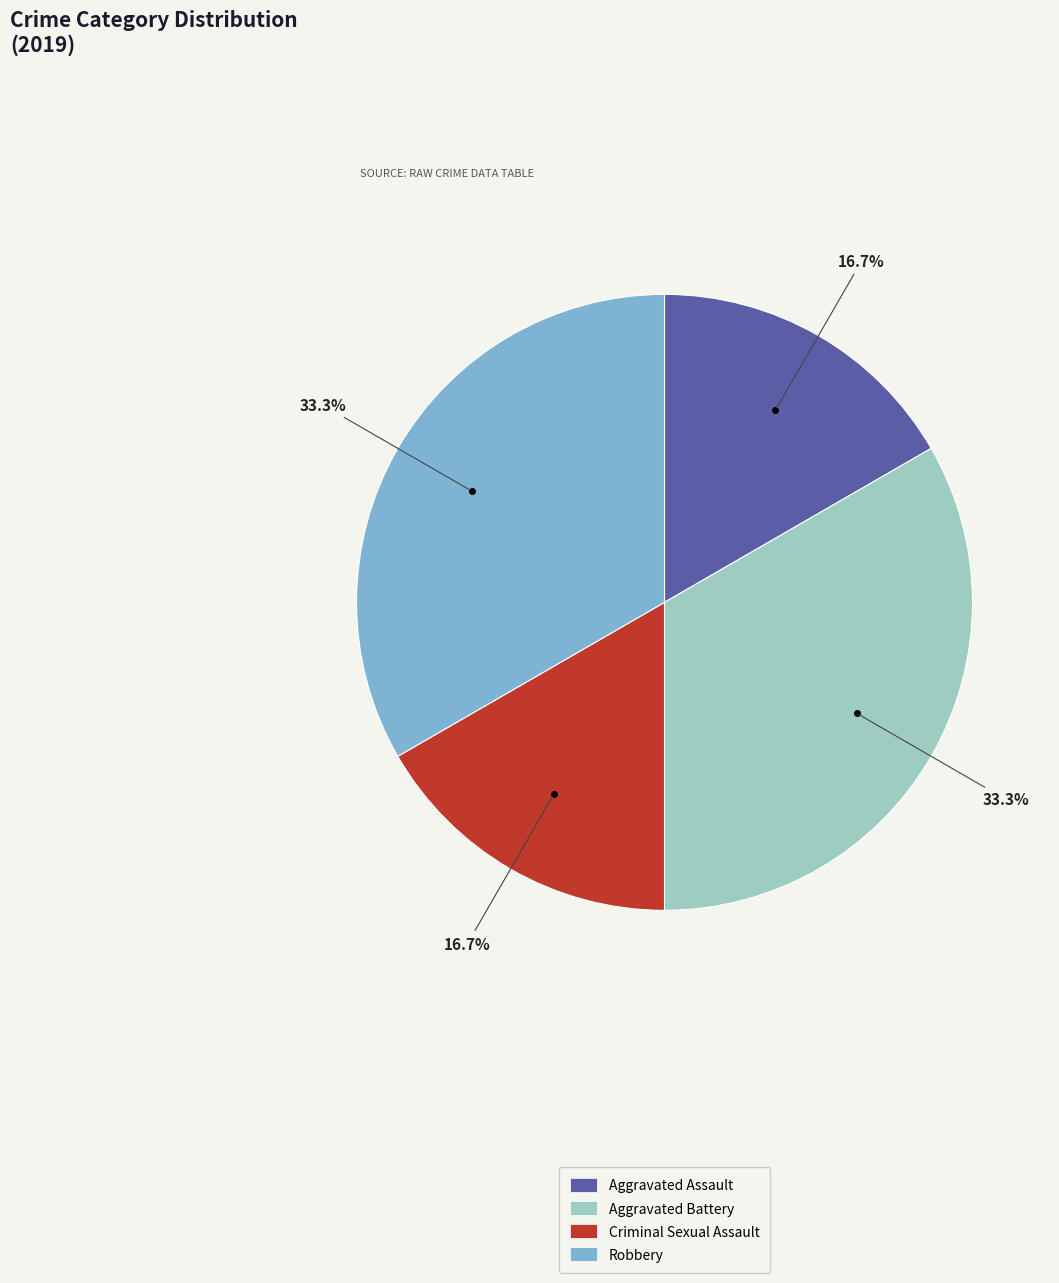

Between Aggravated Battery and Aggravated Assault, which is larger?

Aggravated Battery